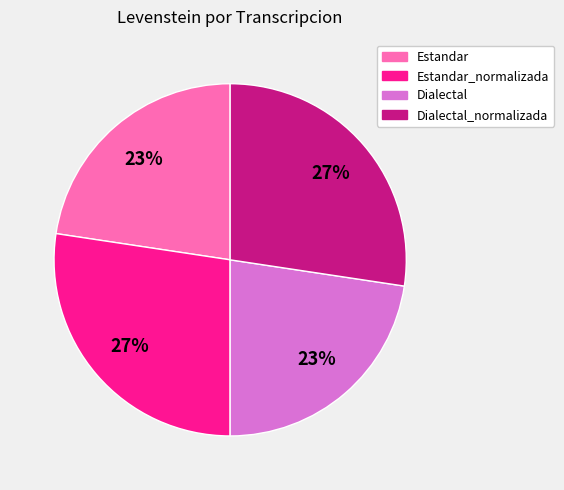

Is there a majority slice in this chart?

No